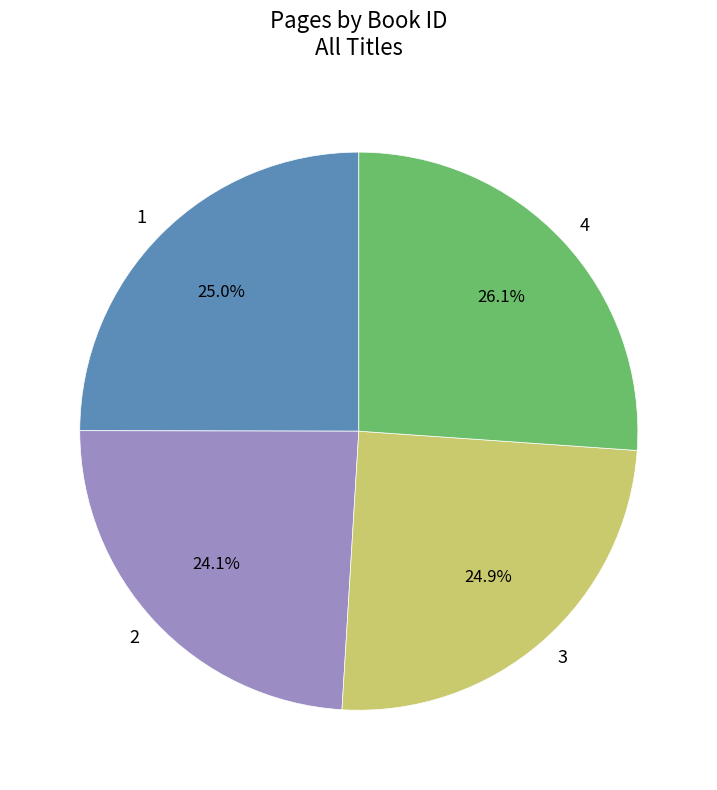

Count the number of slices in the pie.

4